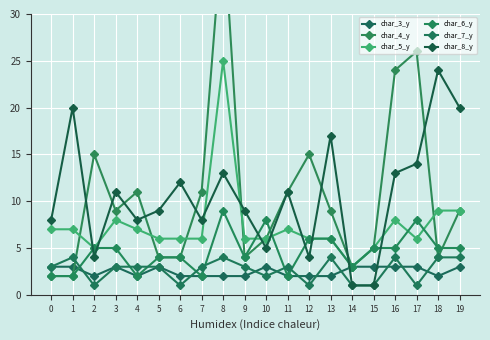

At which label is char_8_y closest to 12?

6